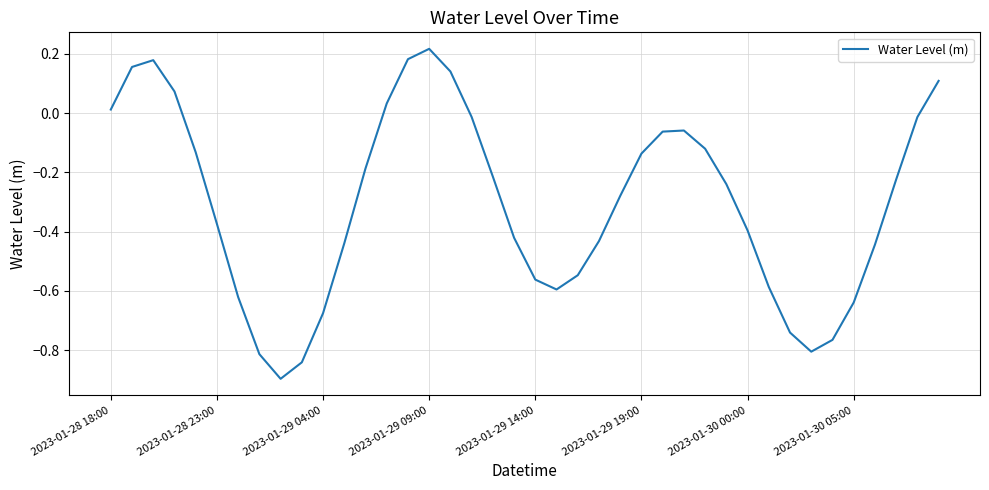

Does the chart display data point markers on the line(s)?

No